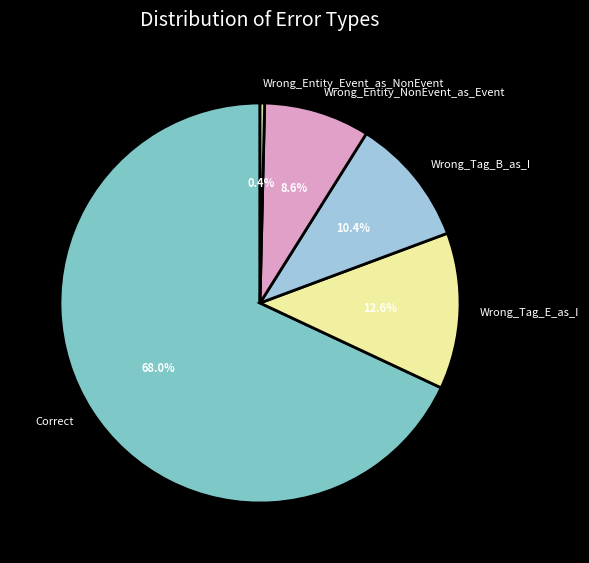

Is it true that Wrong_Tag_B_as_I is 3% of the pie?

False